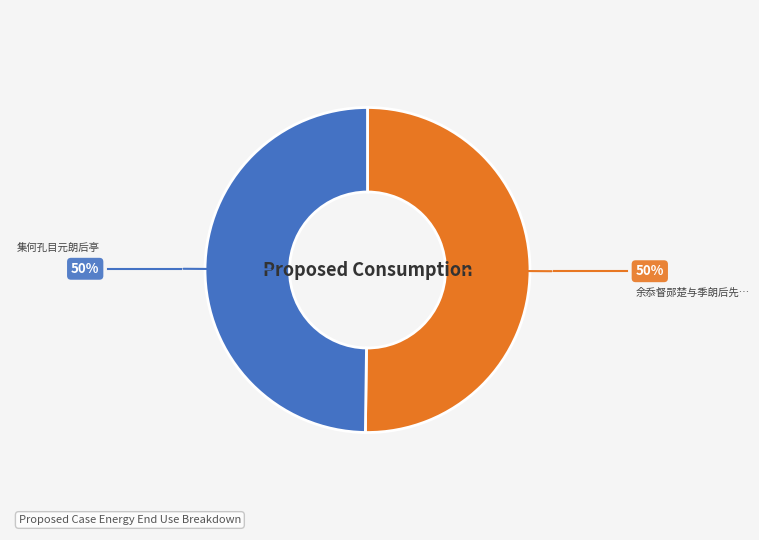

Which slice is the largest?

余忝督郧楚与季朗后先发辱以丽赋见赠且出扇命诗走笔酬谢